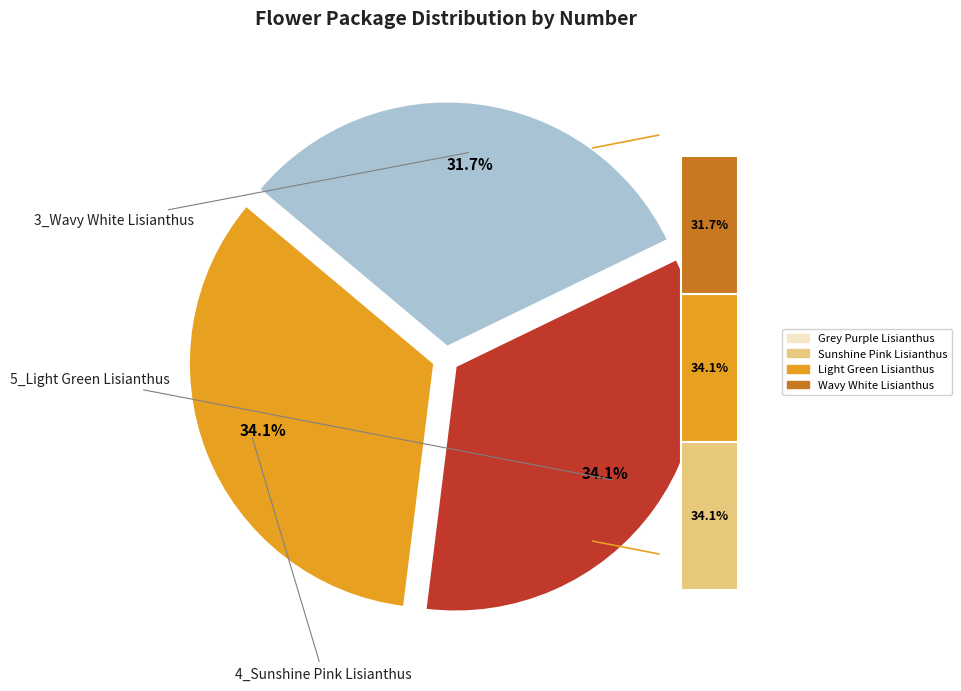

What percentage is the 5_Light Green Lisianthus slice, to the nearest percent?

34%